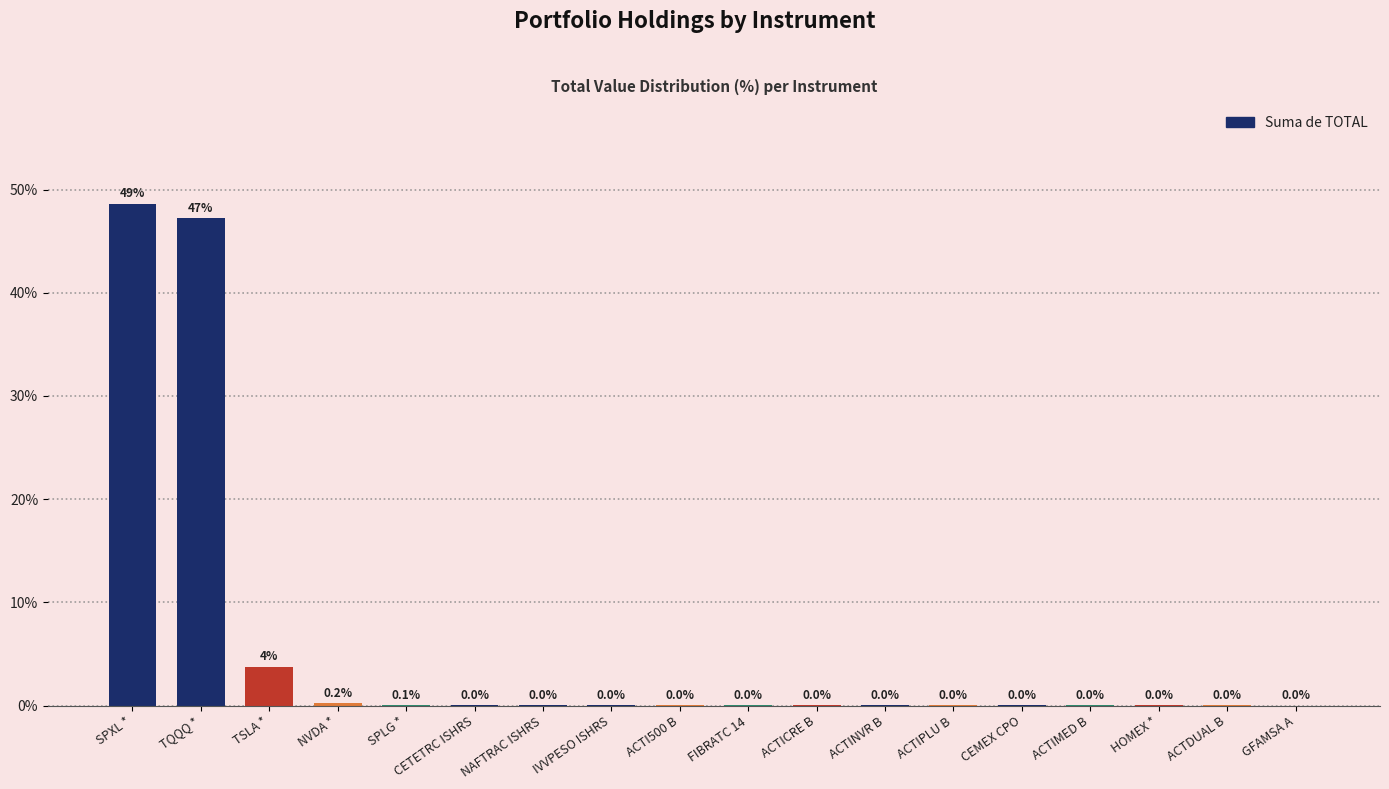

What is the change in value from SPLG * to ACTIMED B?

-0.1